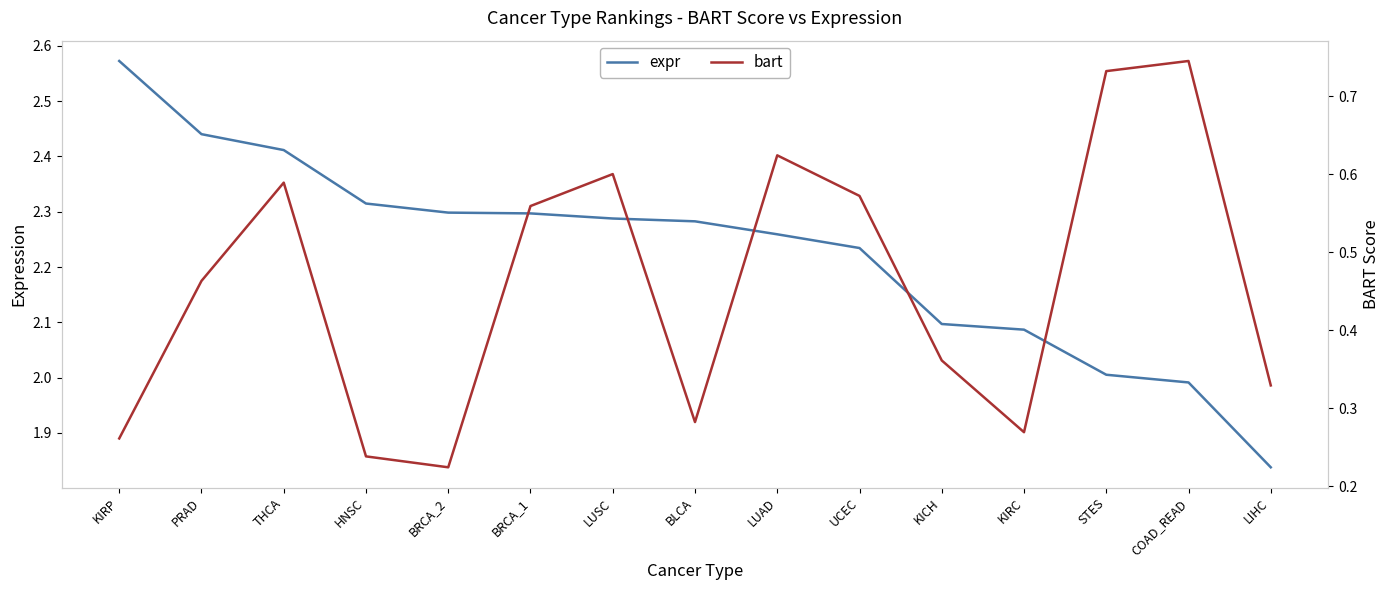

Which has a higher value, THCA or LIHC?

THCA